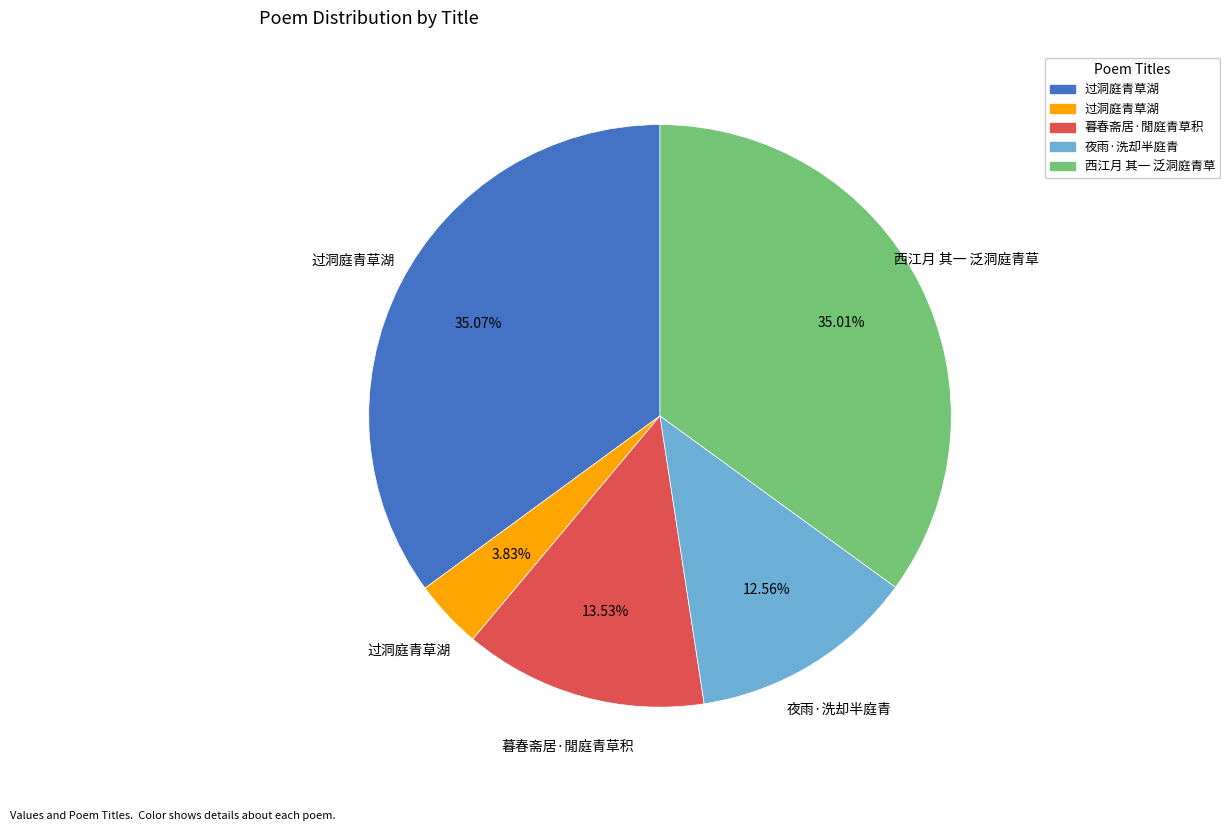

Does any single category account for the majority?

No